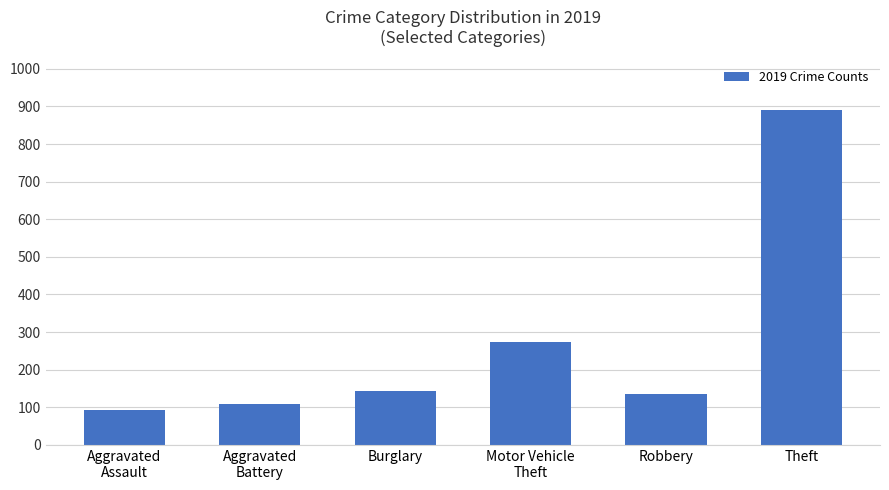

What is the change in value from Burglary to Theft?

+748